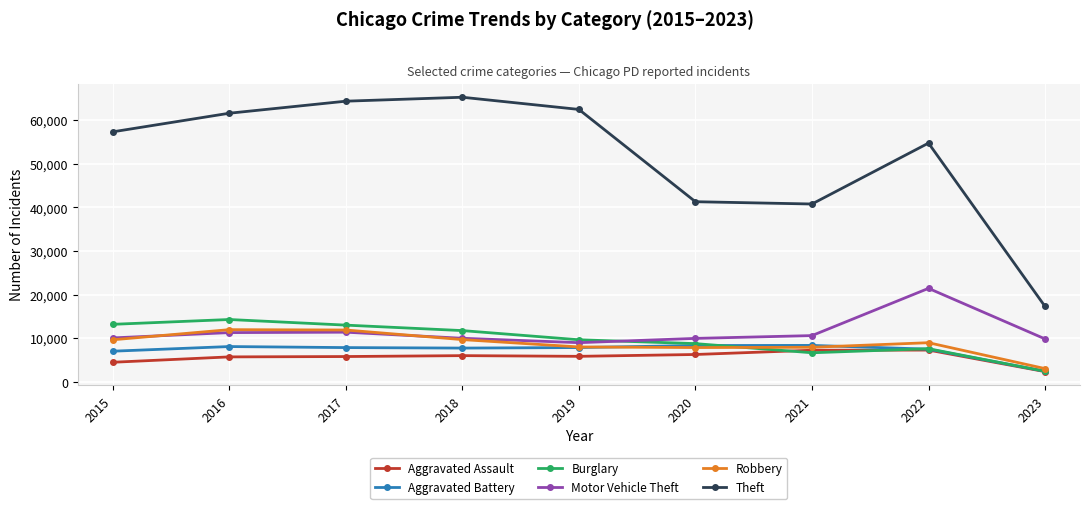

Which series has the largest total across all categories?

Theft